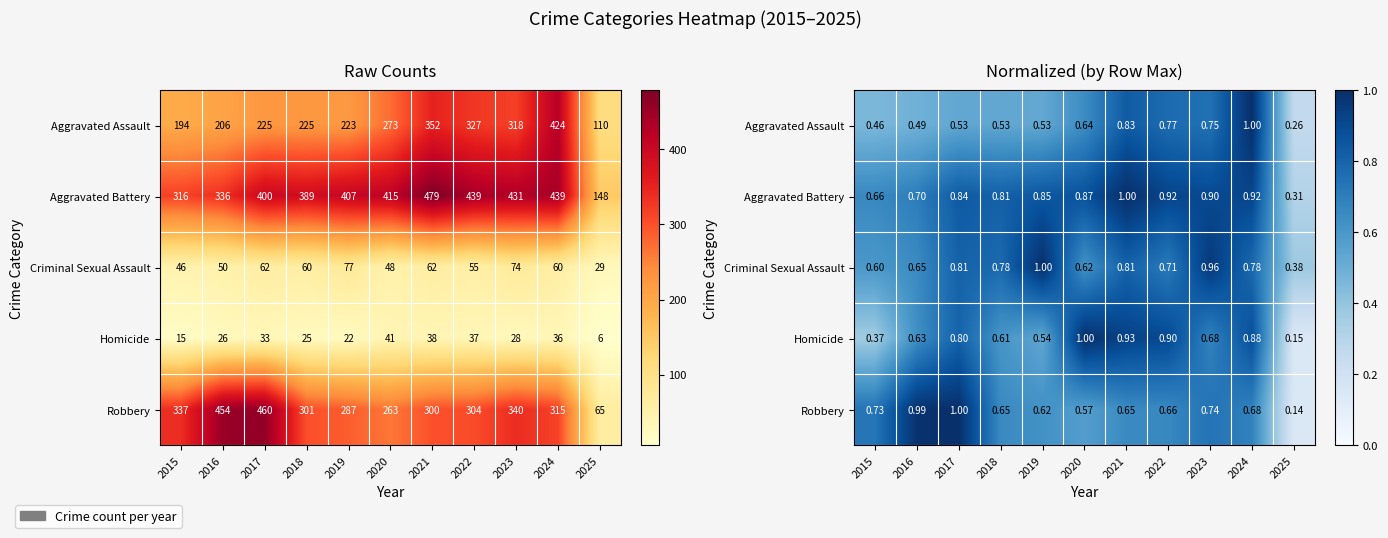

Between 2018 and 2015, which is larger?

2018